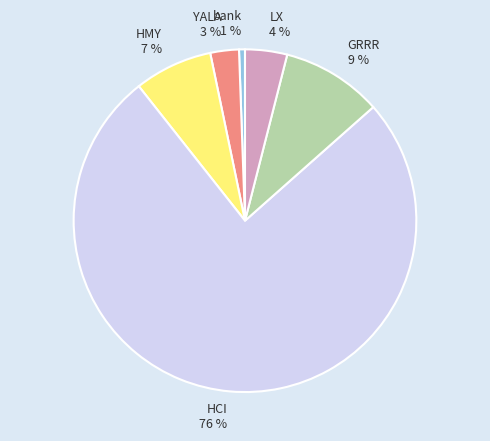

Which category accounts for the majority?

HCI